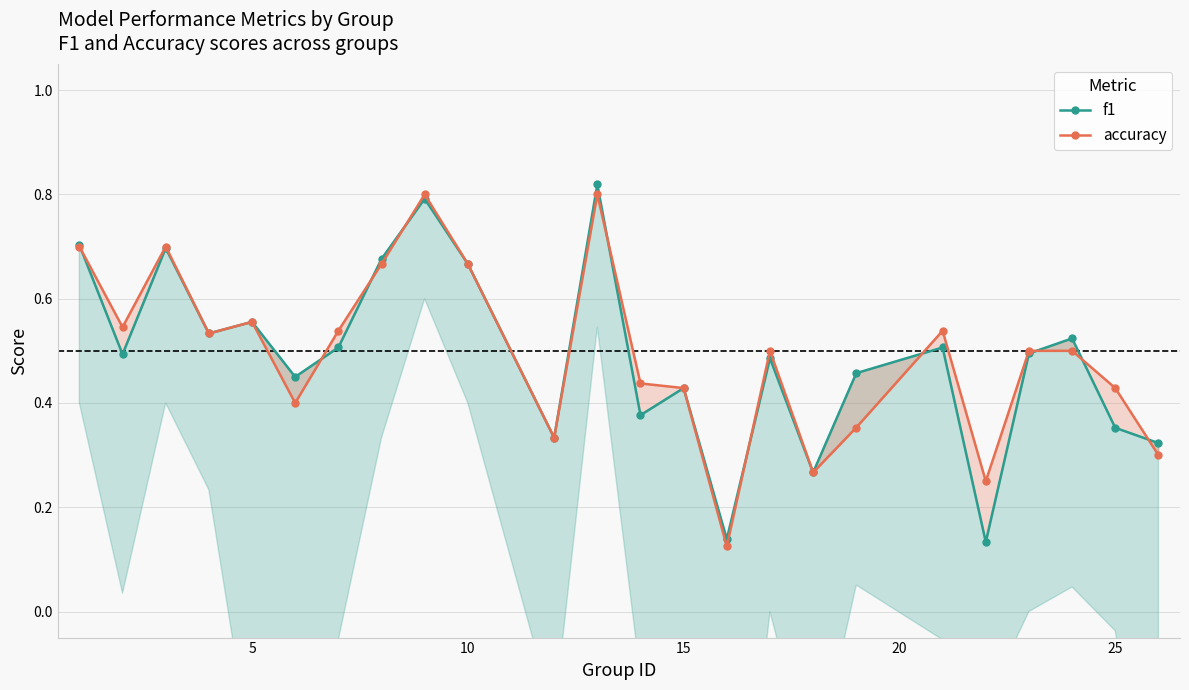

How many times do f1 and accuracy cross each other?

10